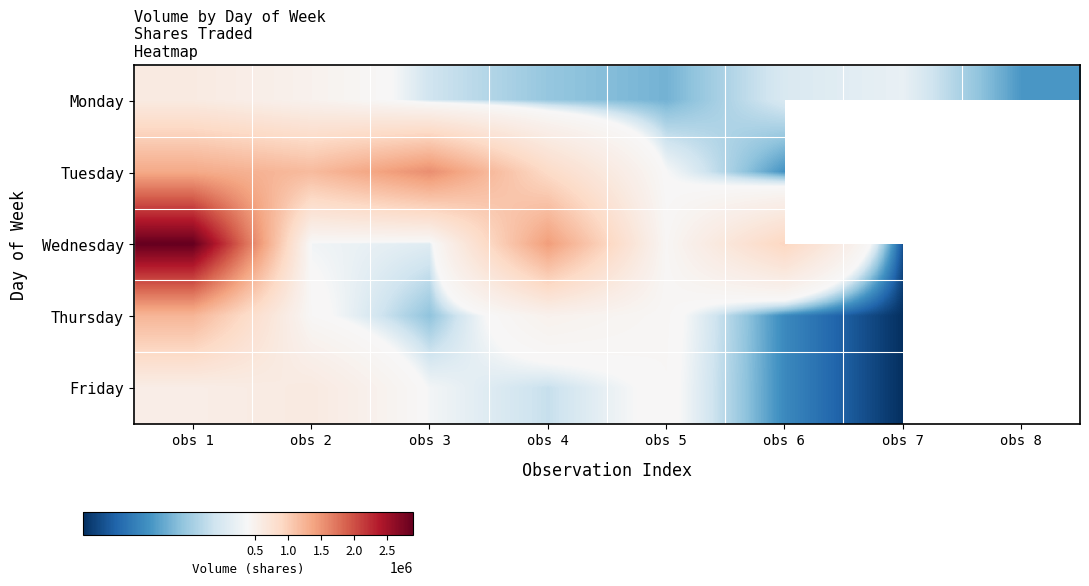

Is it true that Thursday equals 296305.0 at obs 3?

True